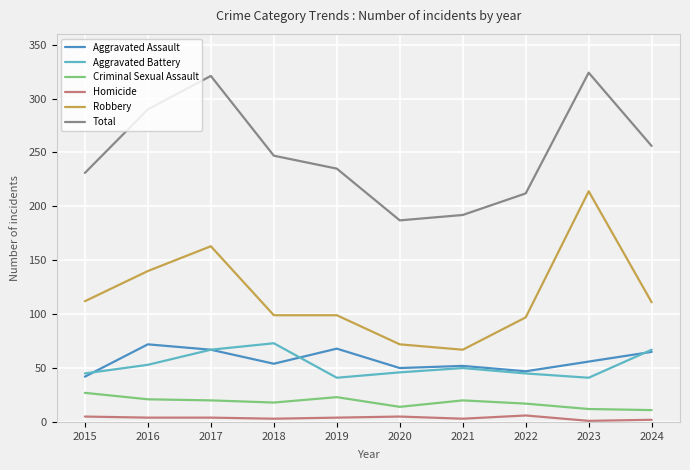

Is it true that Total equals 235 at 2019?

True